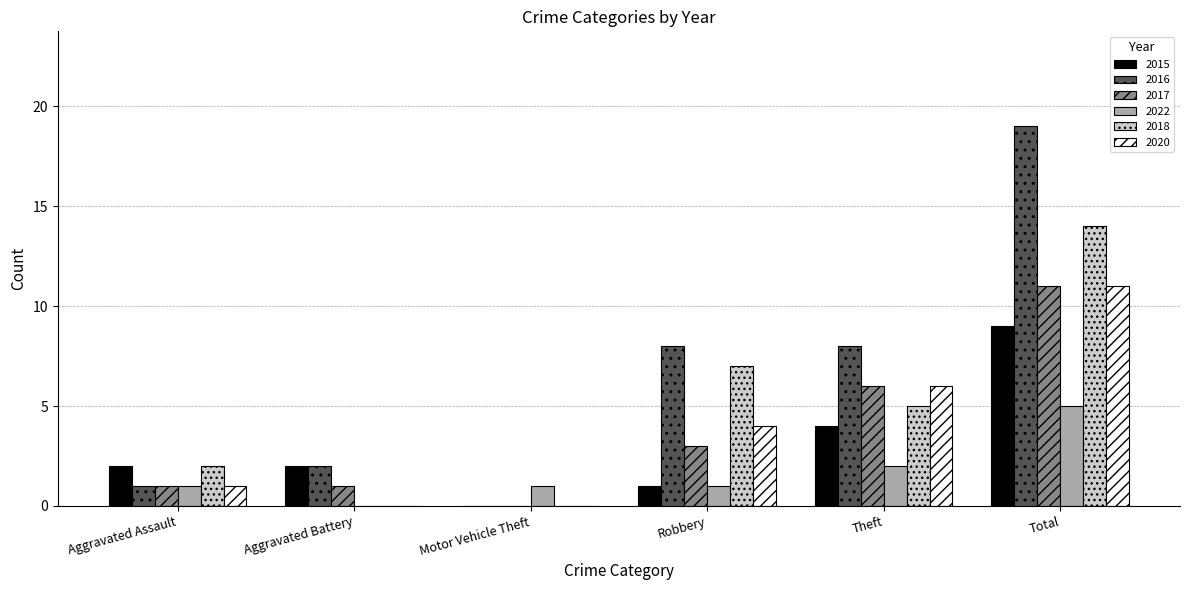

What is the total value across all series at Theft?

31